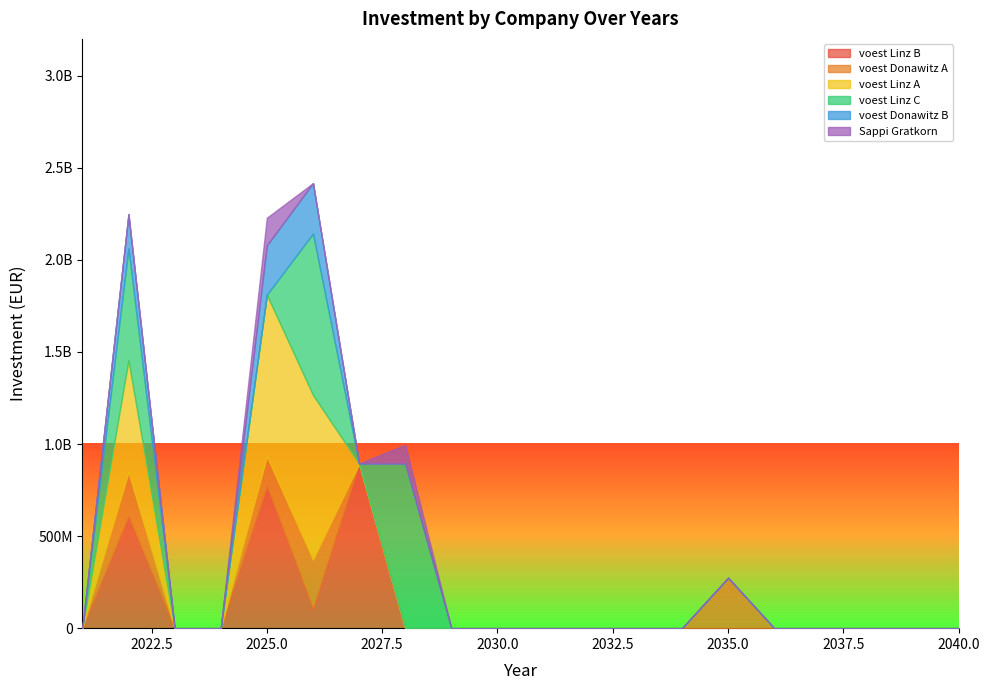

How many data points in voest Donawitz A are above 0?

4